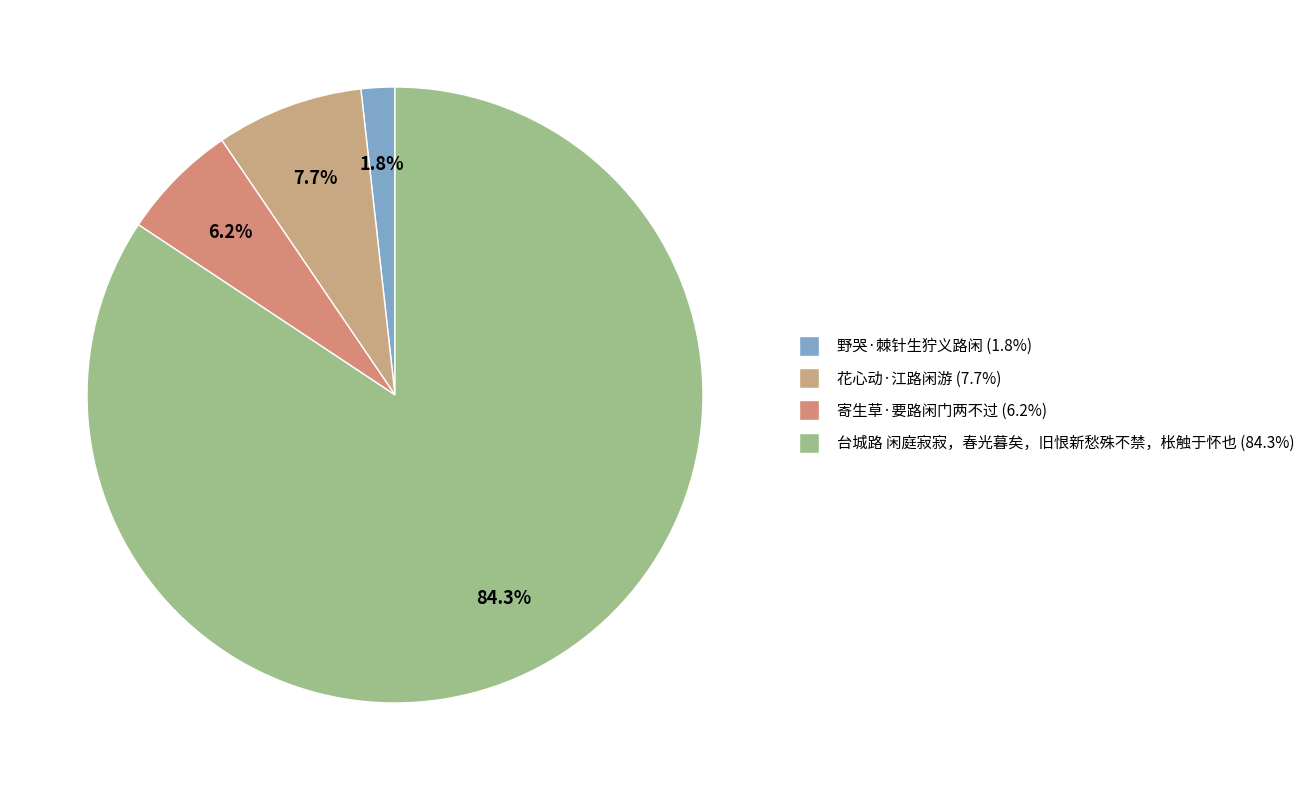

Rank the categories by value from lowest to highest.

野哭·棘针生狞义路闲, 寄生草·要路闲门两不过, 花心动·江路闲游, 台城路 闲庭寂寂，春光暮矣，旧恨新愁殊不禁，枨触于怀也